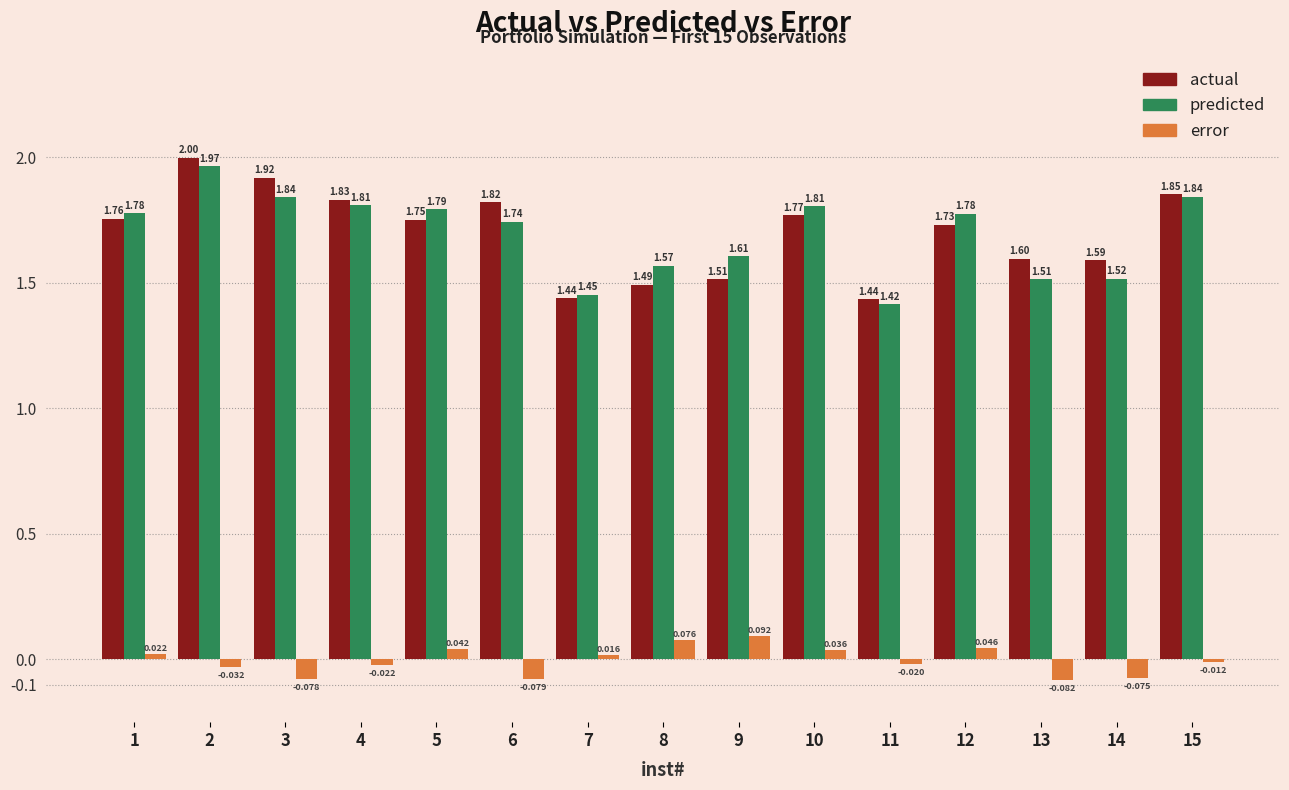

List the series in order of their peak value, highest first.

actual, predicted, error